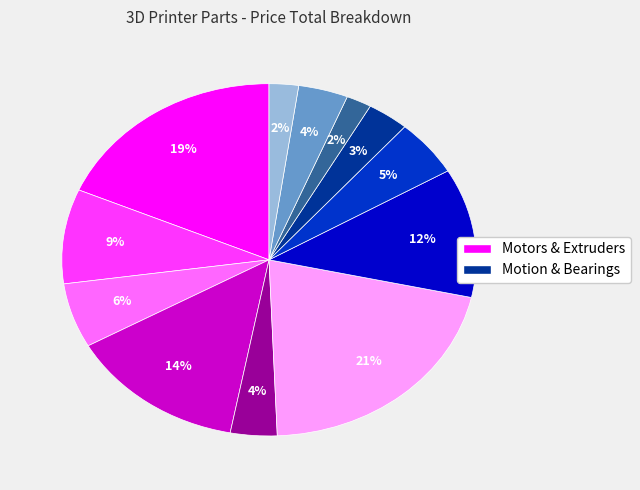

To the nearest percent, what is the difference between the largest and smallest slice percentages?

19%